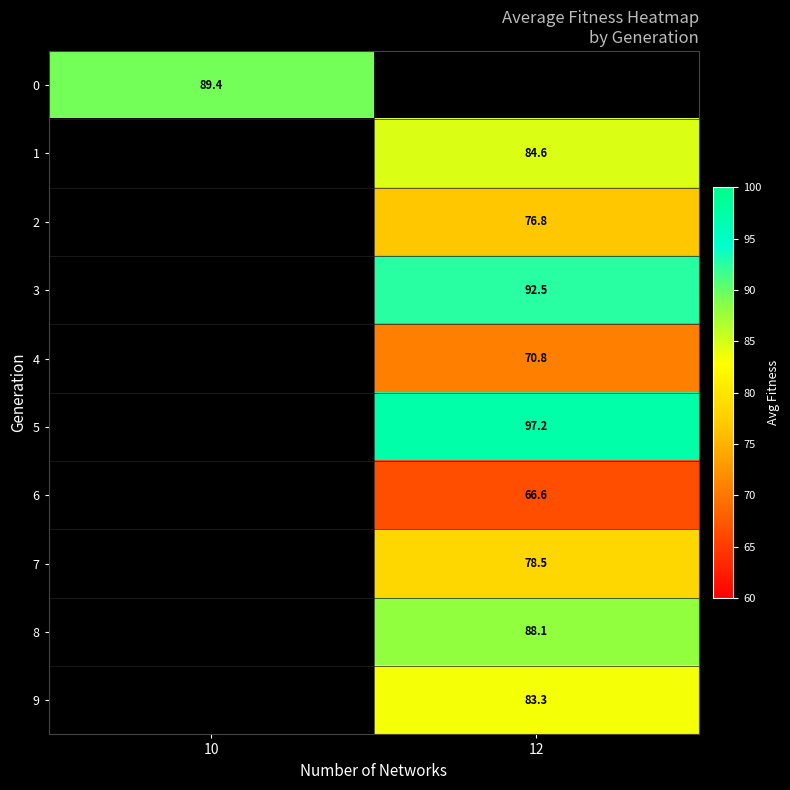

Is the value of row_1 at 10 greater than the value of row_3 at 10?

No